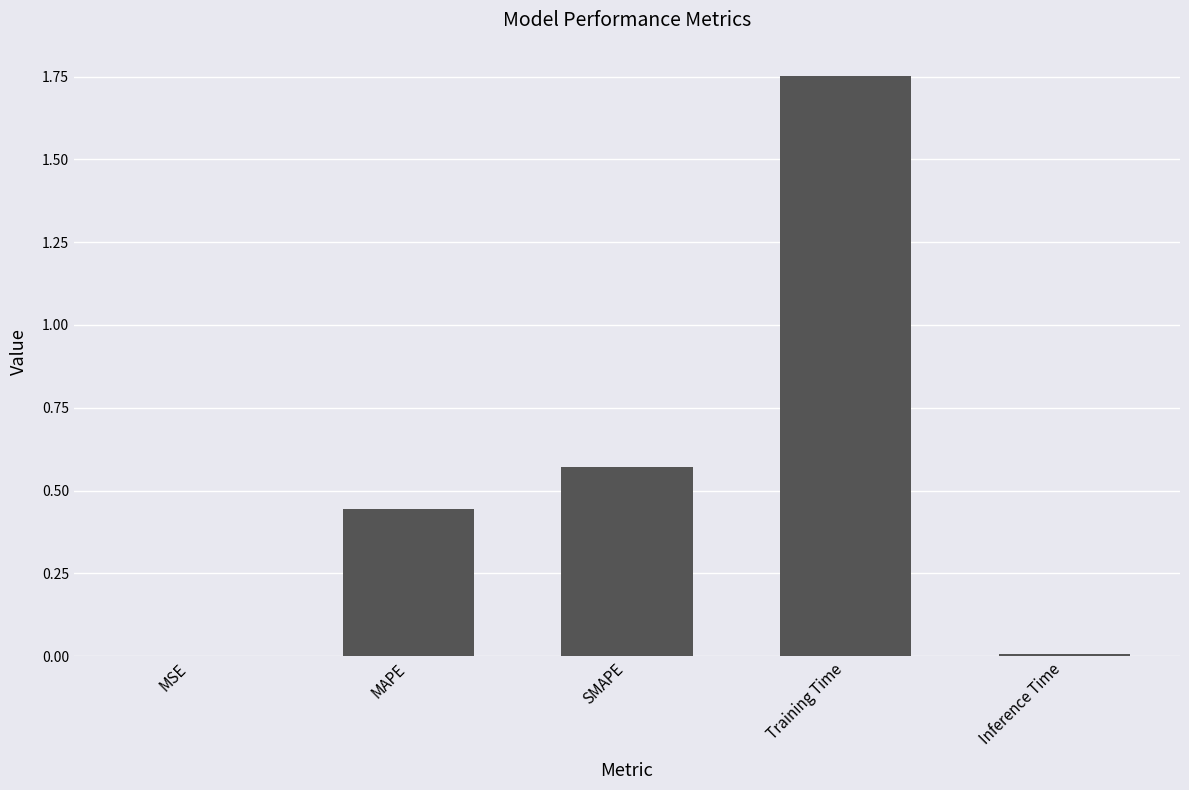

Which label corresponds to the largest value in the chart?

Training Time